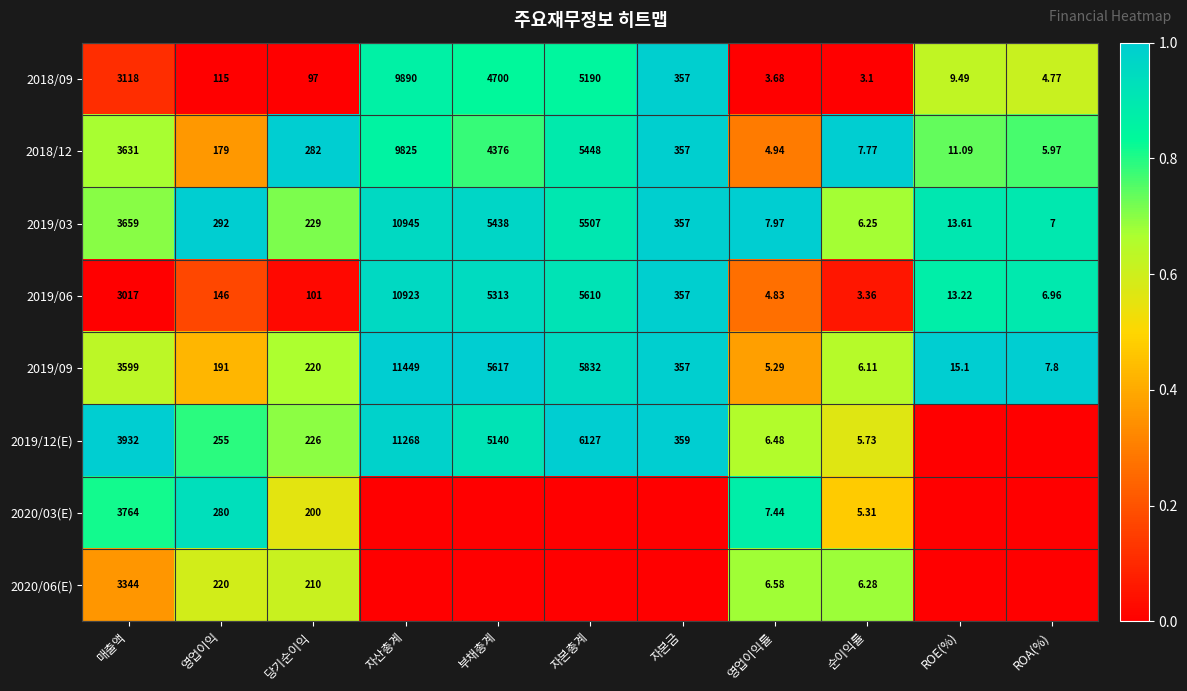

Which category has the lowest value in the 2019/03 series?

순이익률